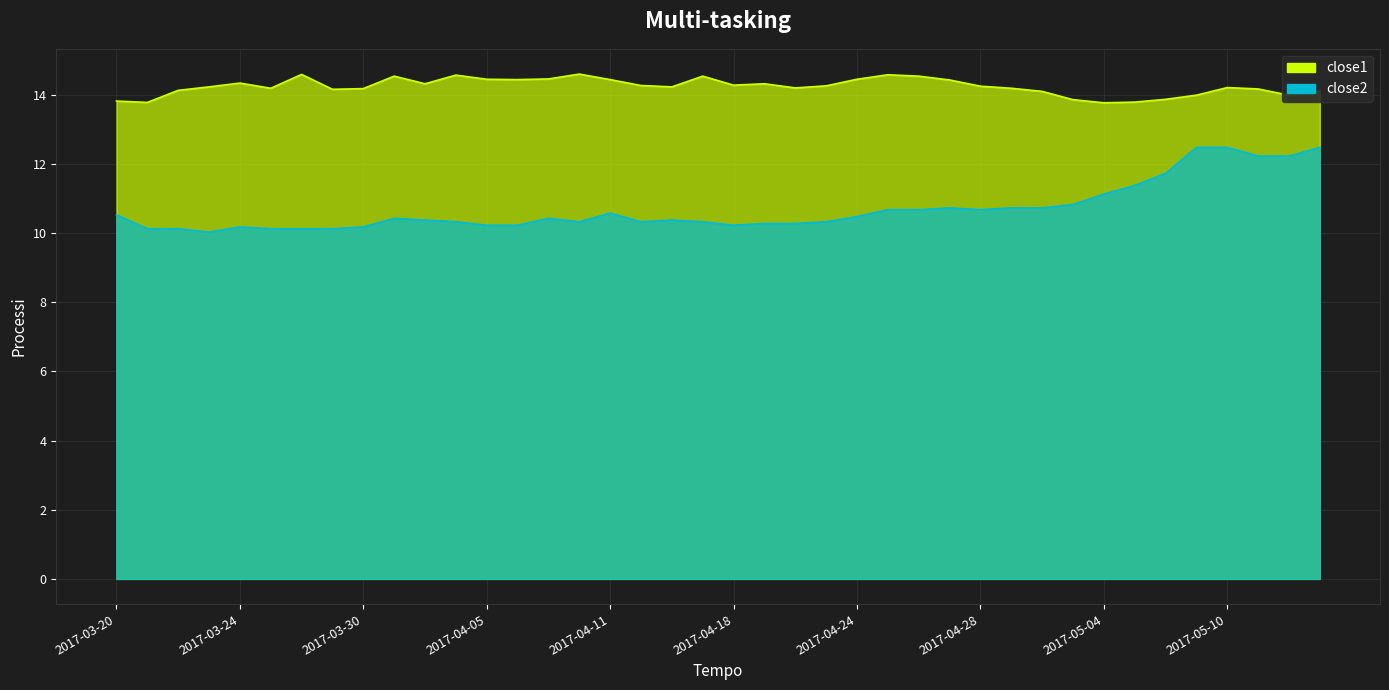

Rank the series at 2017-04-19 from highest to lowest value.

close1, close2